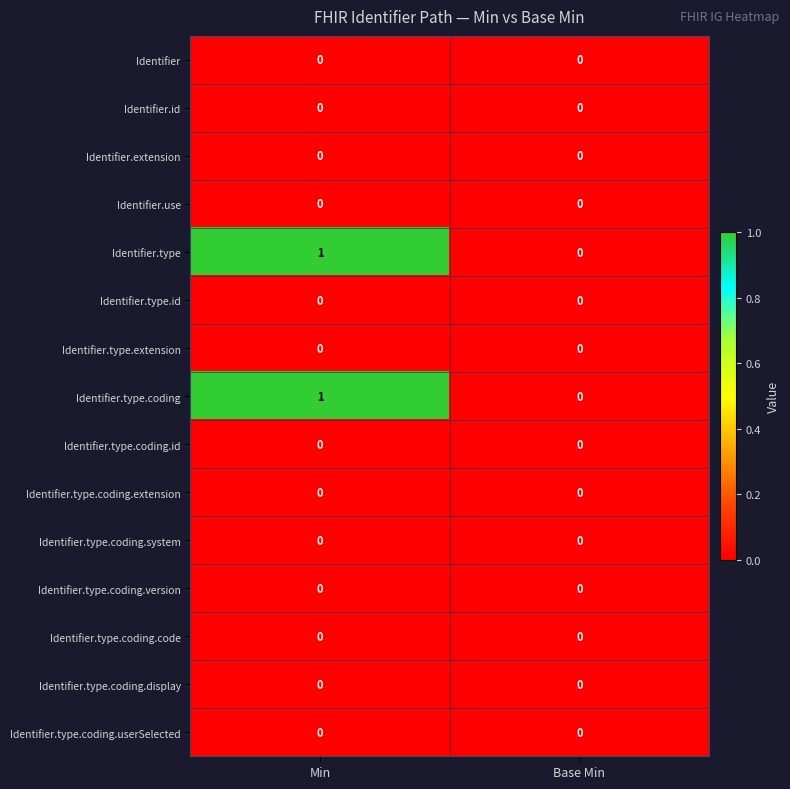

Is it true that Identifier.type.extension equals 0 at Min?

True